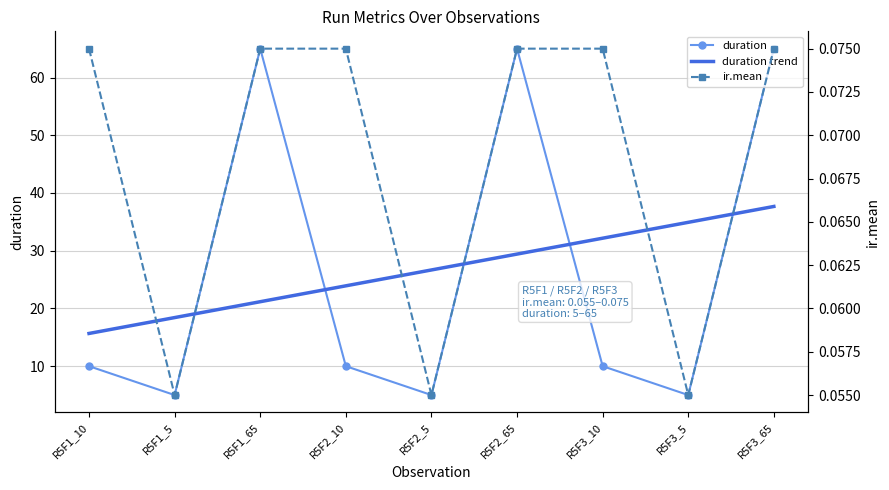

At which category does ir.mean reach its first local valley?

R5F1_5